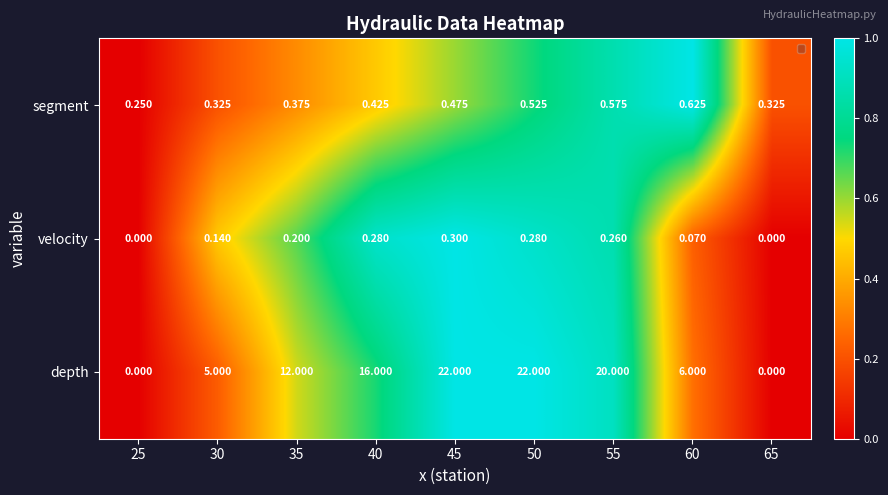

Count the number of categories in the chart.

9